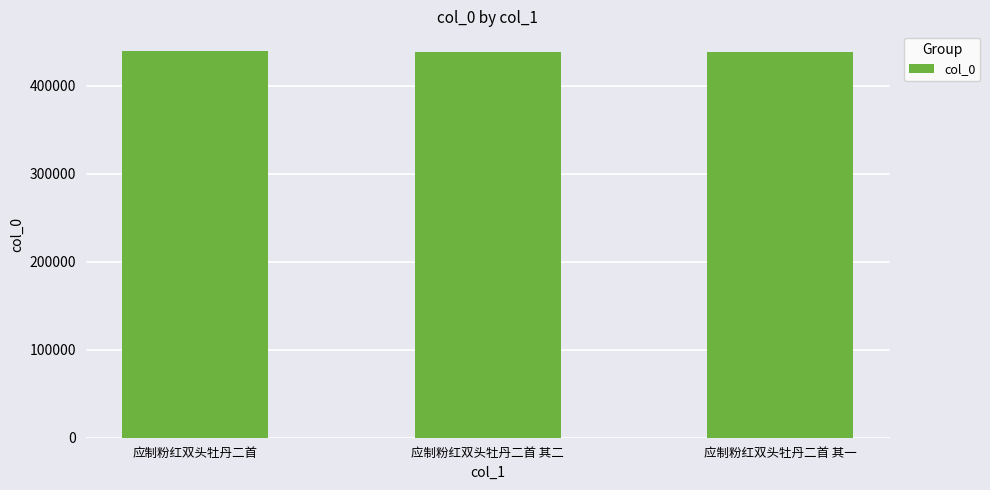

What is the value of the 3rd bar from the left?

438181